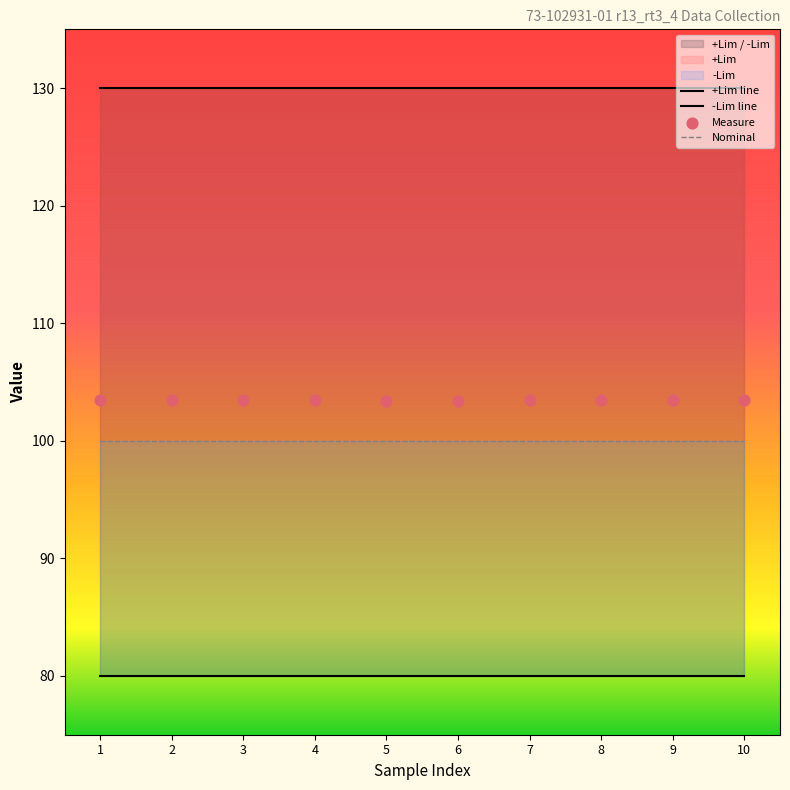

Which series has the largest total across all categories?

+Lim line